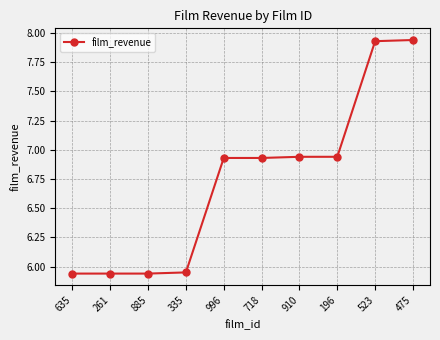

At which label does the data first exceed 6?

996